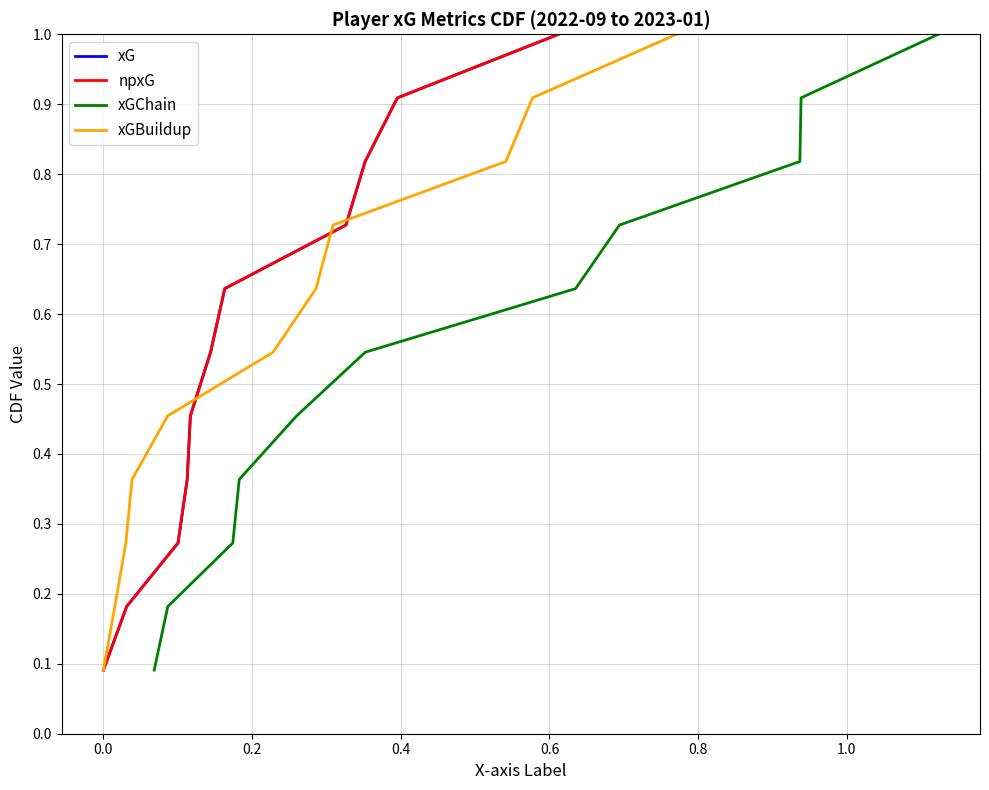

What is the difference between the xG values at −0.2 and 0.4?

0.3